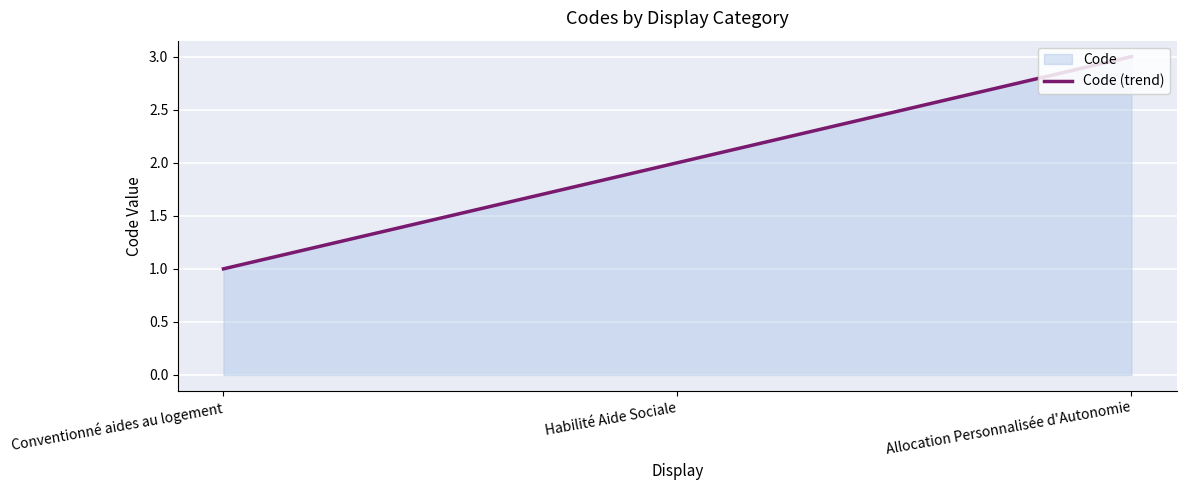

What is the average value?

2